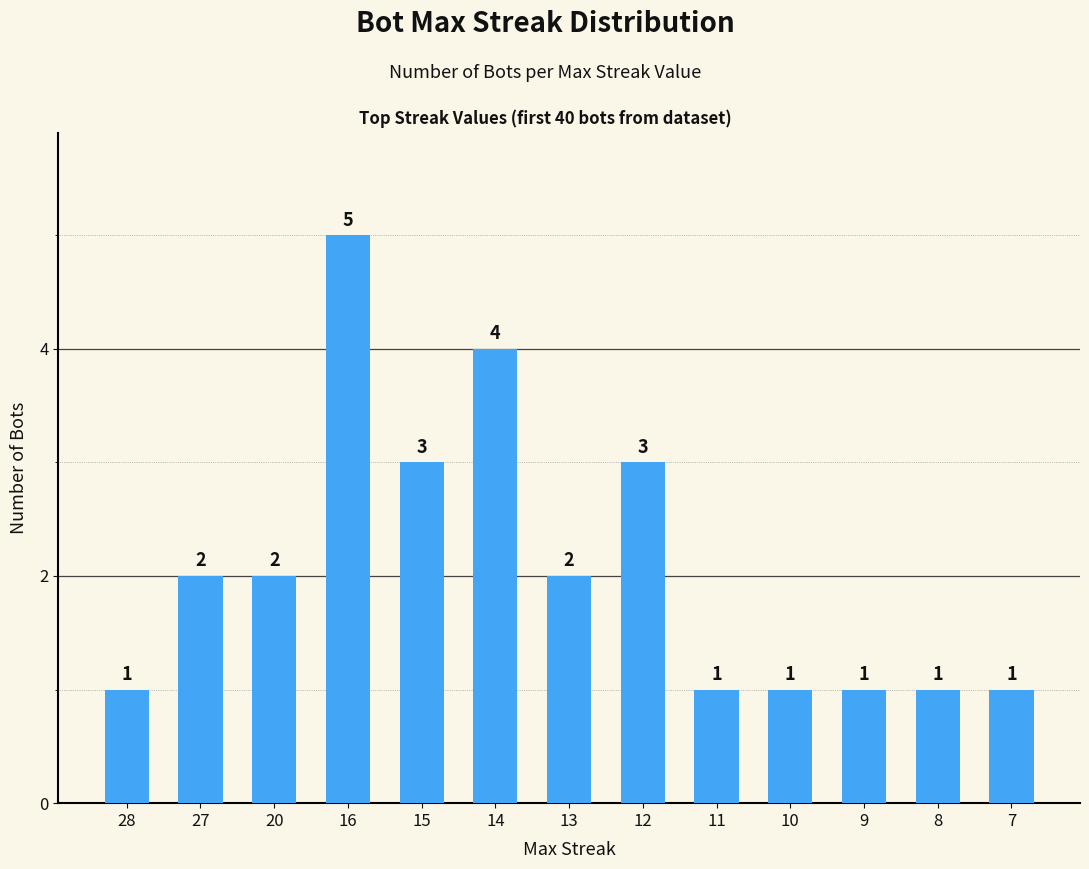

What is the difference between the values at 13 and 12?

1